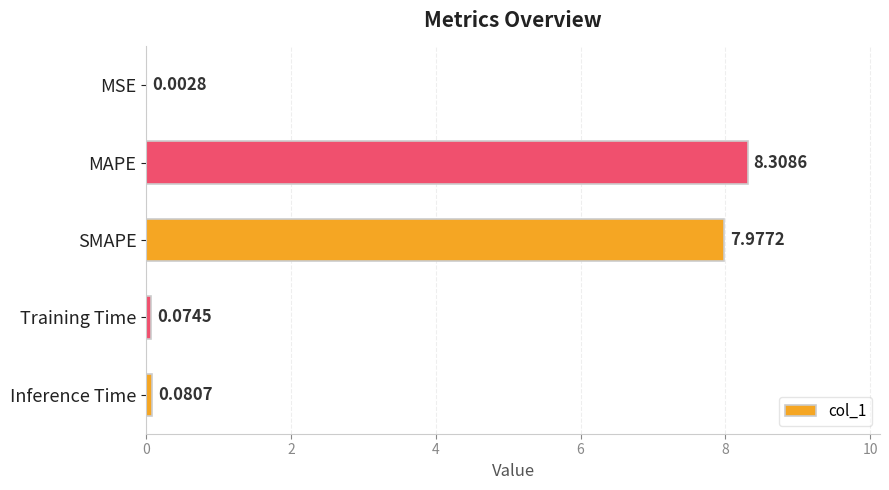

Count the number of data series in this chart.

1